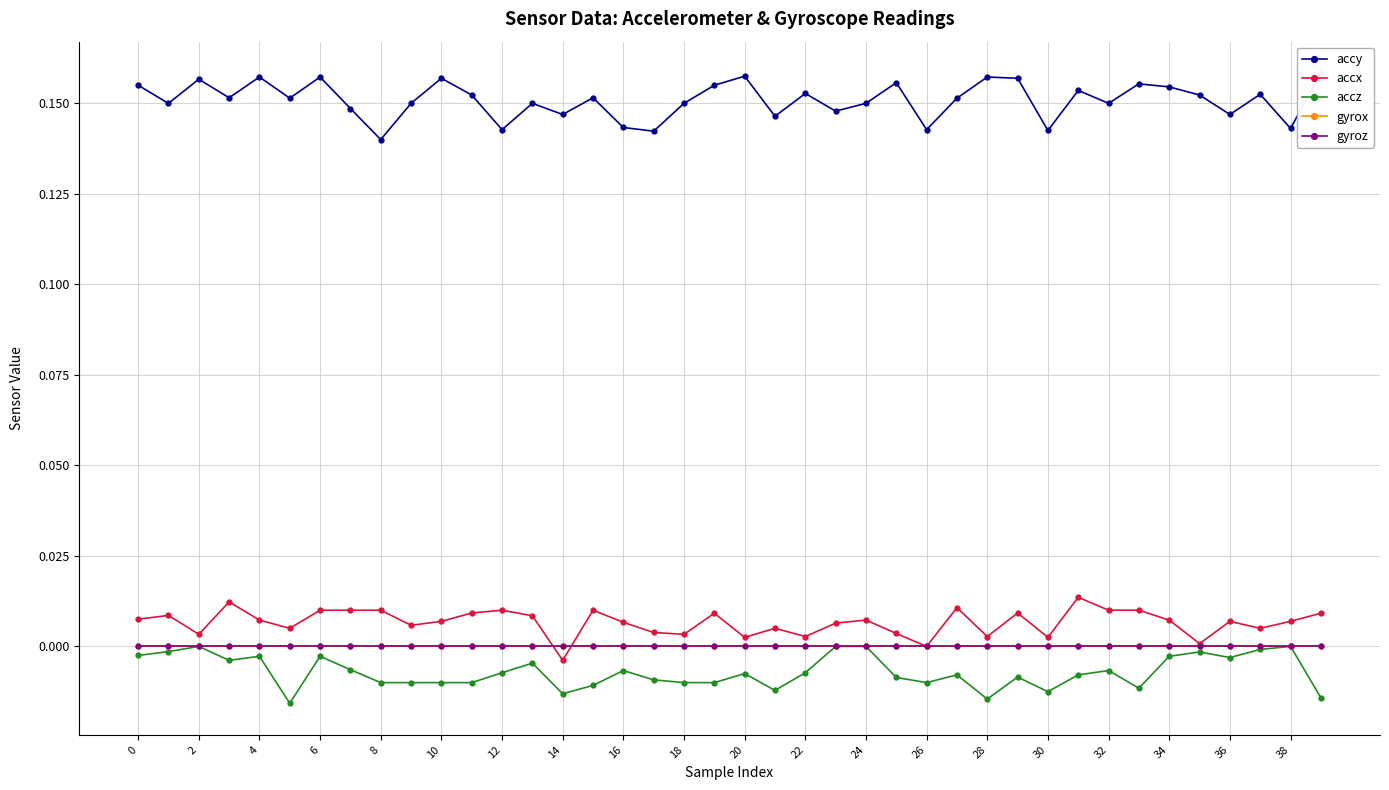

What is the greatest value displayed?

0.2